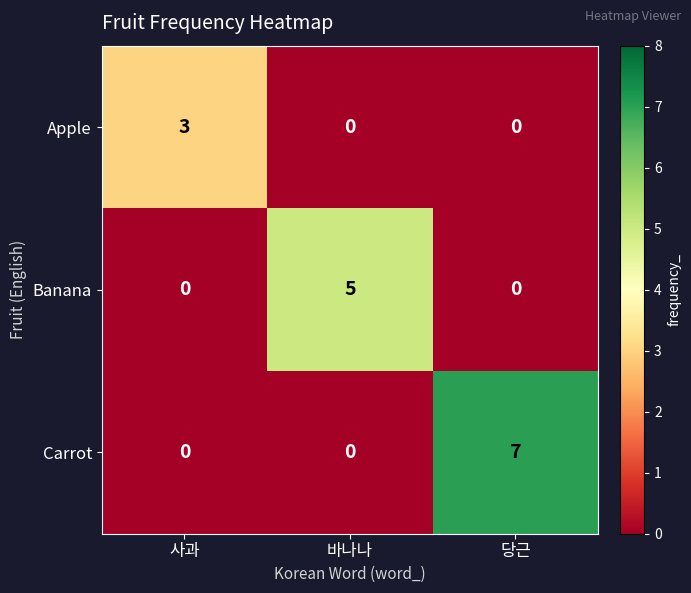

What is the difference between the maximum and minimum values in the Apple series?

3